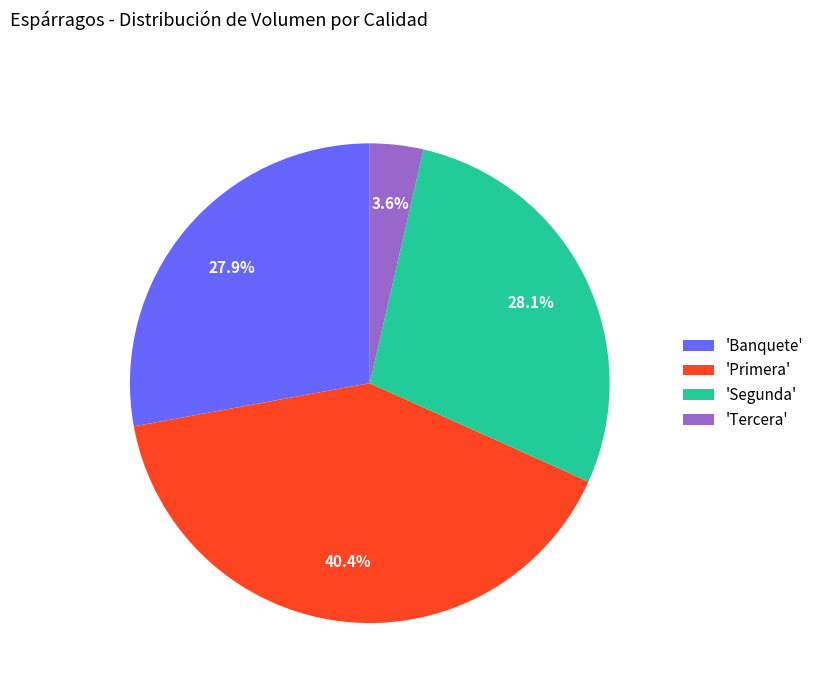

Approximately how many times larger is the value at 'Banquete' compared to 'Segunda'?

1.0